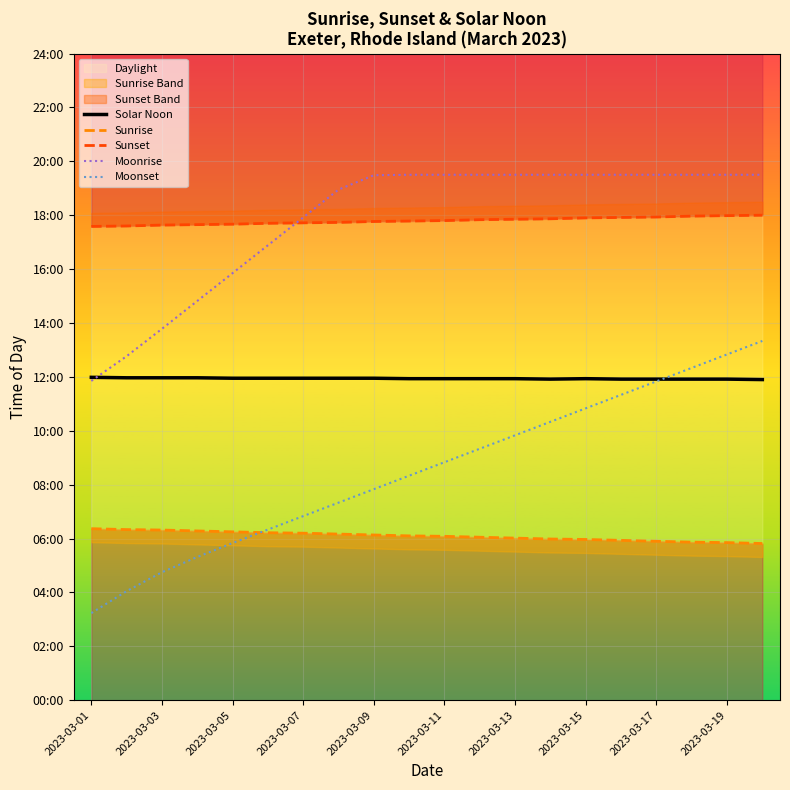

Does the chart display data point markers on the line(s)?

No